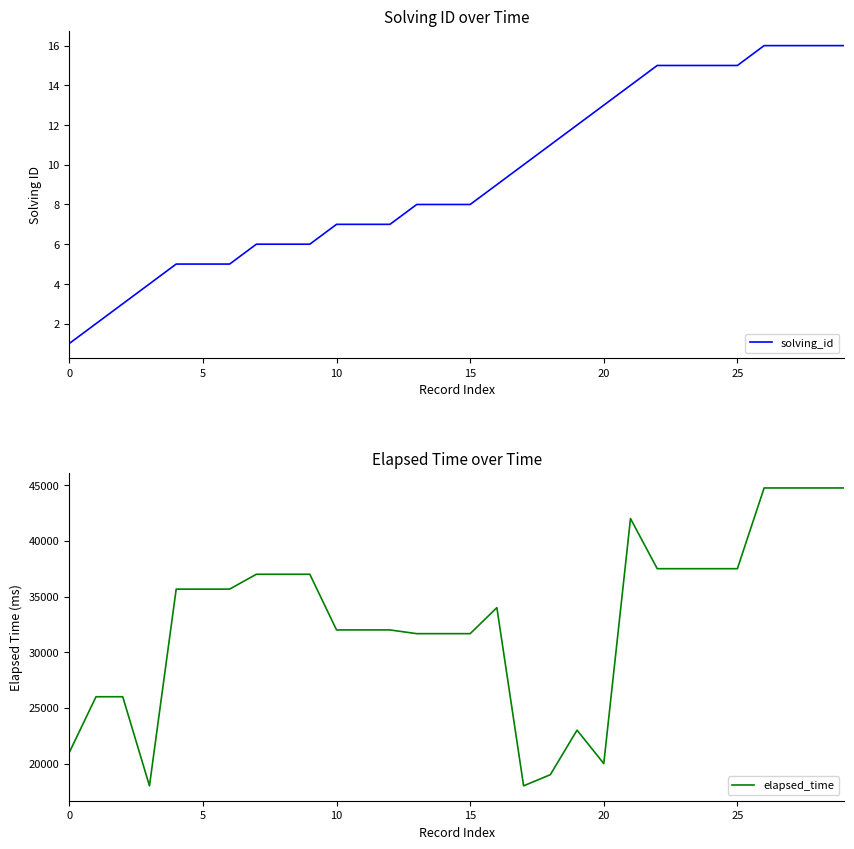

True or false: solving_id has more than 0 points higher than both neighbors.

False